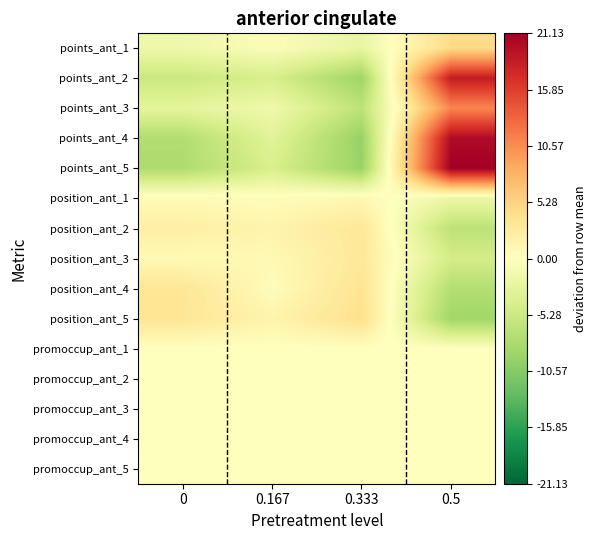

What is the difference between the highest and lowest values at 0.167?

5.6